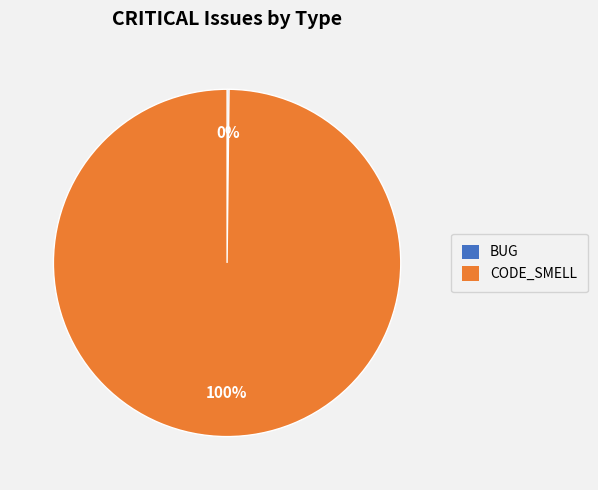

The CODE_SMELL slice represents 100% of the pie. True or false?

True